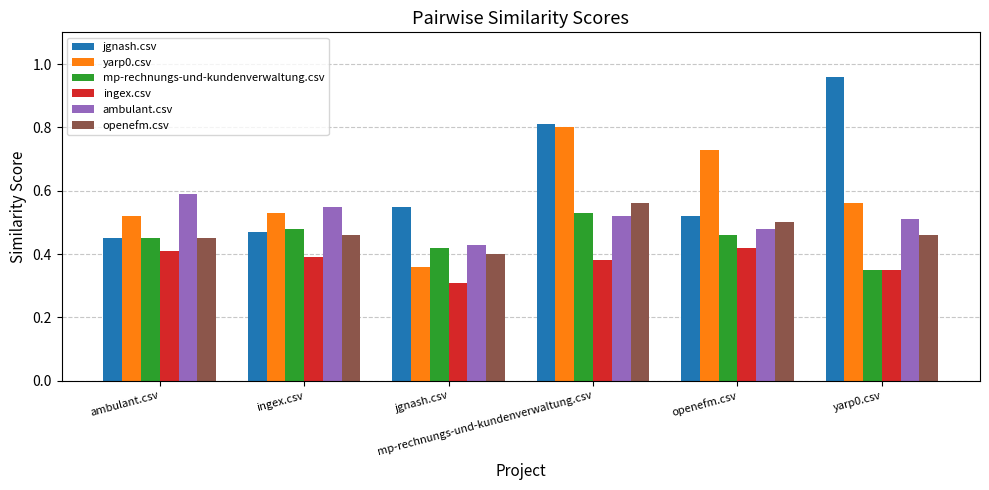

Reading left to right, list all the values displayed in this chart.

jgnash.csv: 0.5	0.5	0.6	0.8	0.5	1.0
yarp0.csv: 0.5	0.5	0.4	0.8	0.7	0.6
mp-rechnungs-und-kundenverwaltung.csv: 0.5	0.5	0.4	0.5	0.5	0.3
ingex.csv: 0.4	0.4	0.3	0.4	0.4	0.3
ambulant.csv: 0.6	0.6	0.4	0.5	0.5	0.5
openefm.csv: 0.5	0.5	0.4	0.6	0.5	0.5